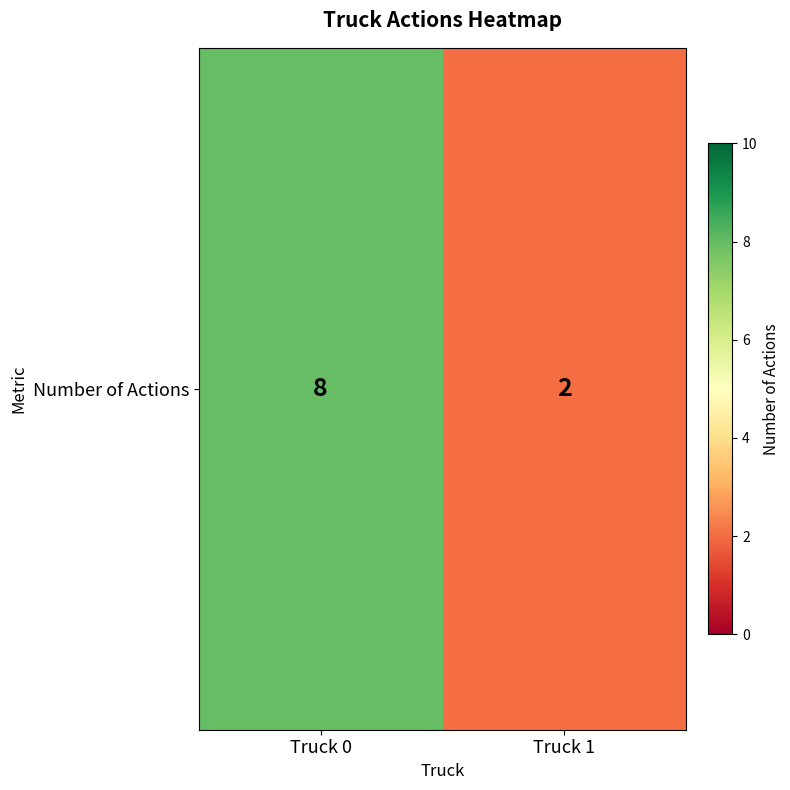

Approximately how many times larger is the value at Truck 1 compared to Truck 0?

0.2